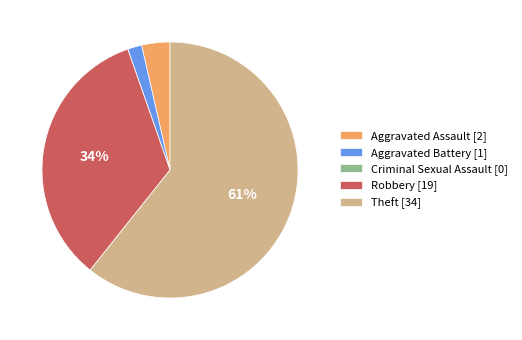

Do Aggravated Battery [1] and Aggravated Assault [2] together represent more than half of the pie?

No